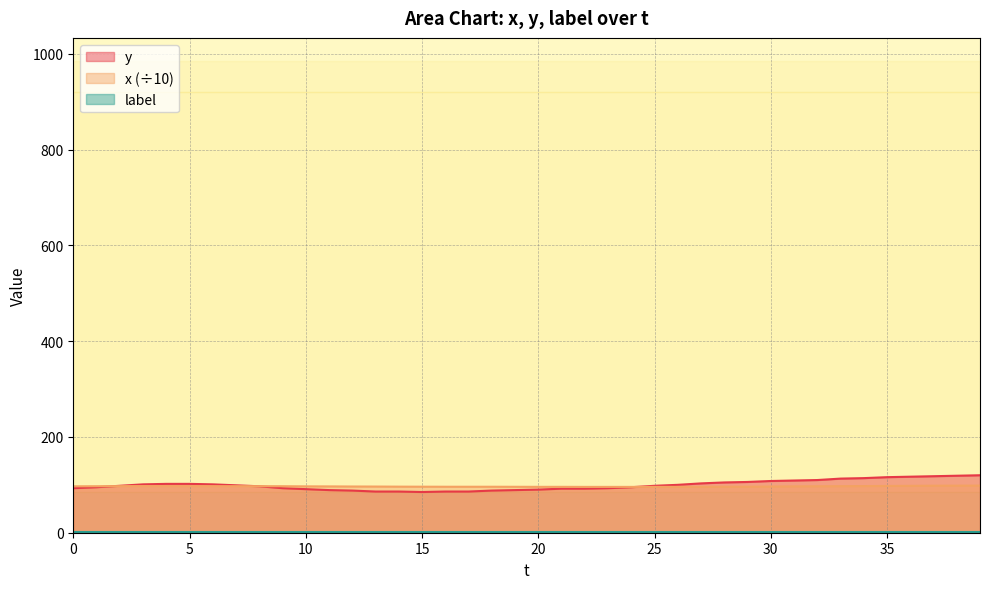

The y series shows 150.0 at 25. True or false?

False